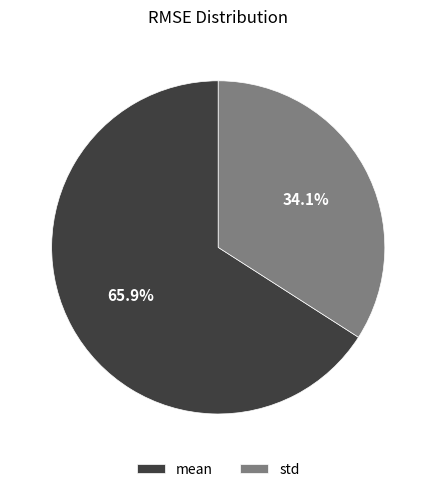

What is the total percentage of mean and std?

100.0%